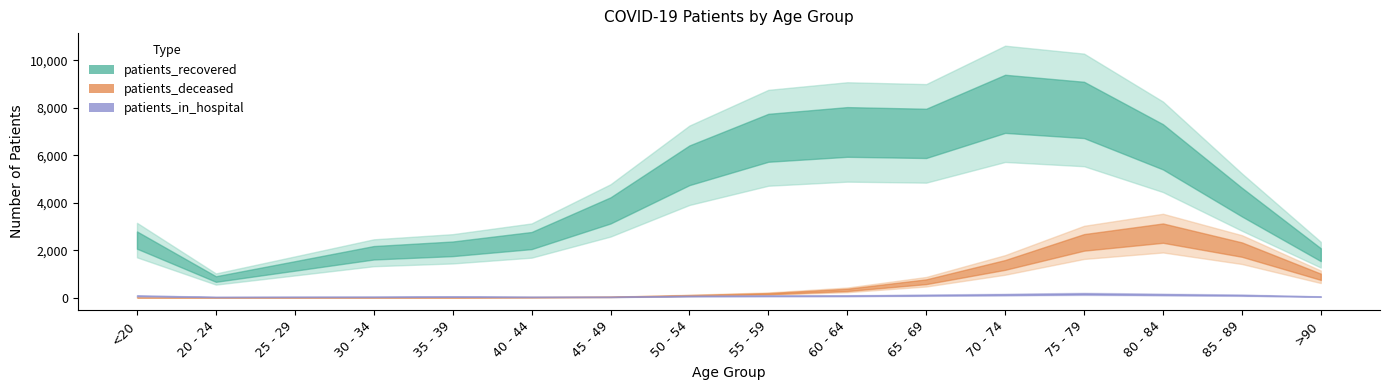

At how many categories does at least one series exceed 5894?

6